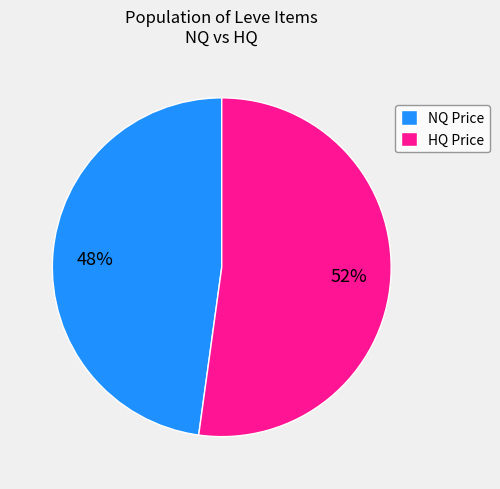

Do HQ Price and NQ Price together represent more than half of the pie?

Yes